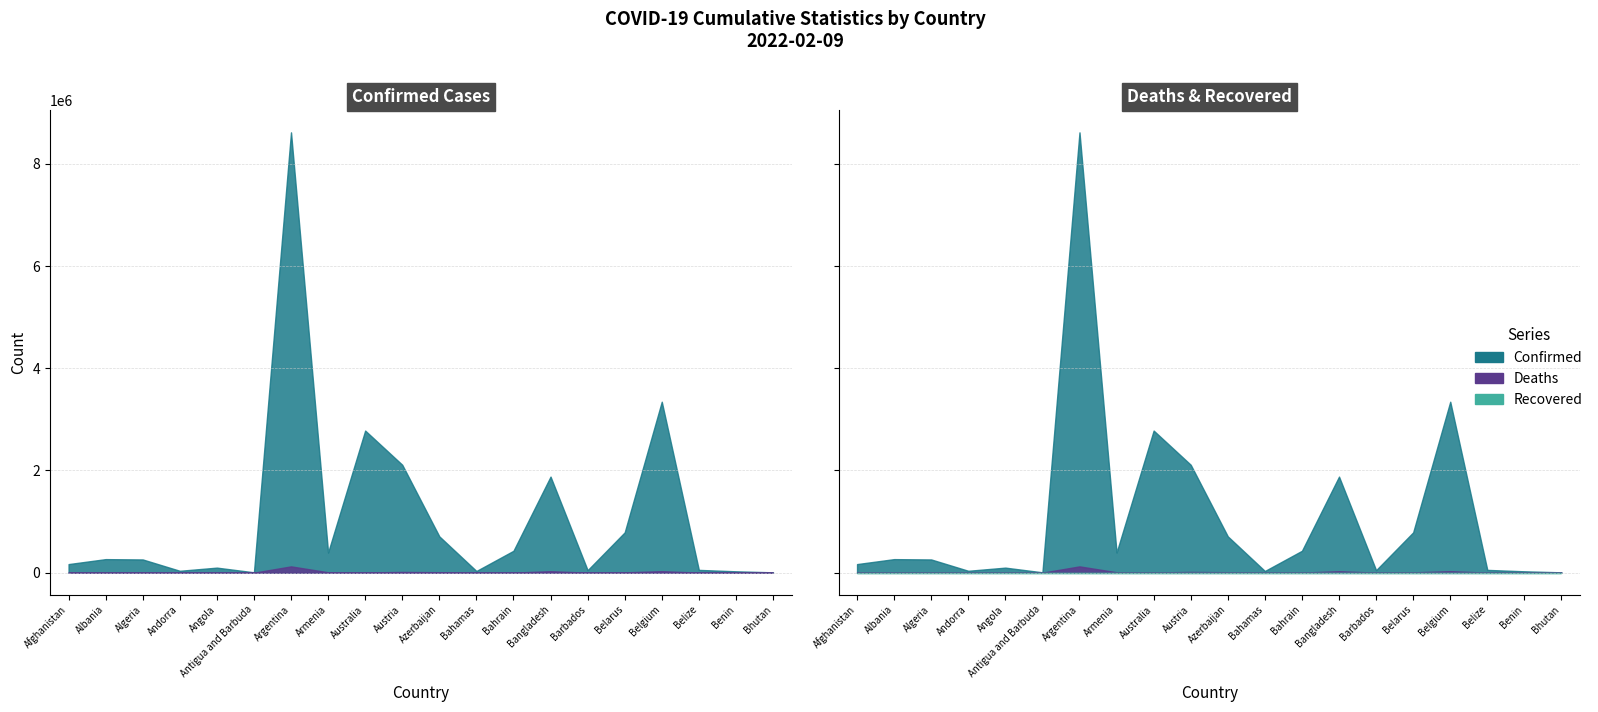

What are all the series names shown in the legend?

Confirmed, Deaths, Recovered